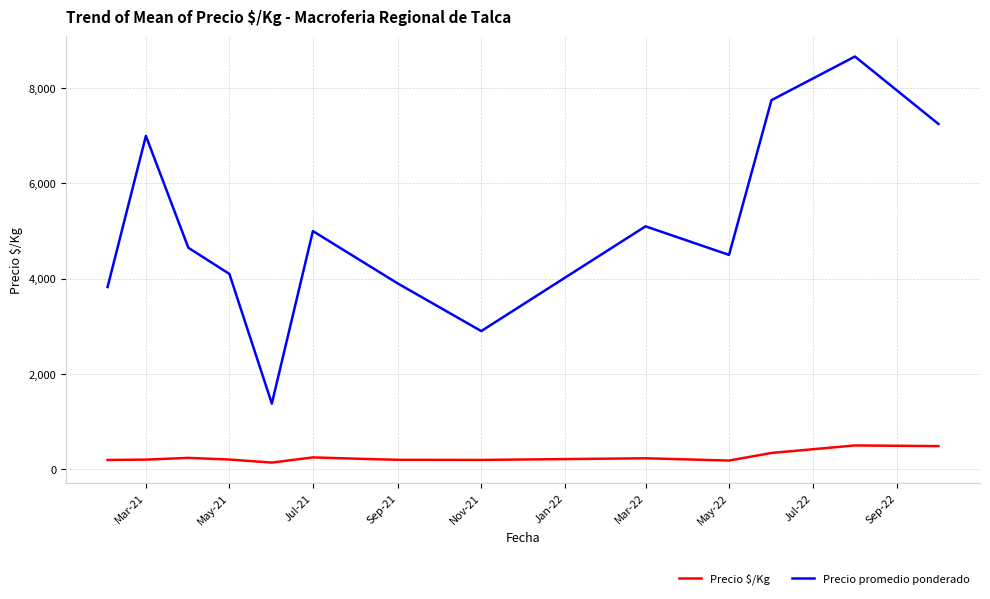

What are all the series names shown in the legend?

Precio $/Kg, Precio promedio ponderado